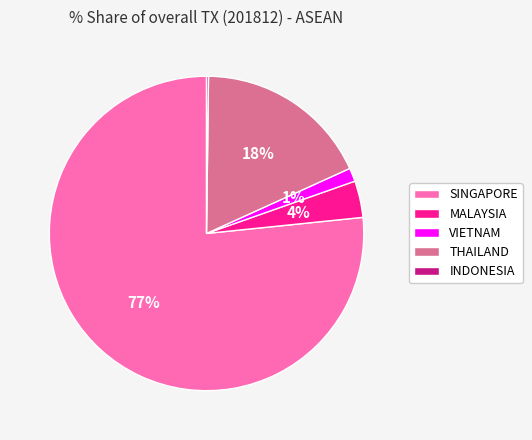

Is there a majority slice in this chart?

Yes